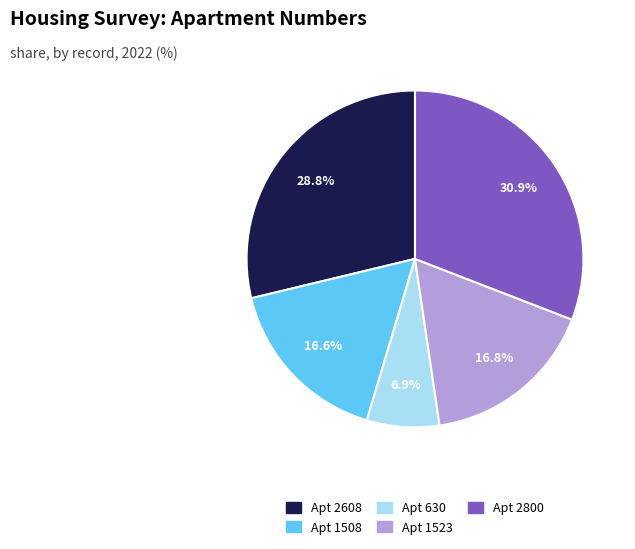

Which has a higher value, Apt 1508 or Apt 630?

Apt 1508